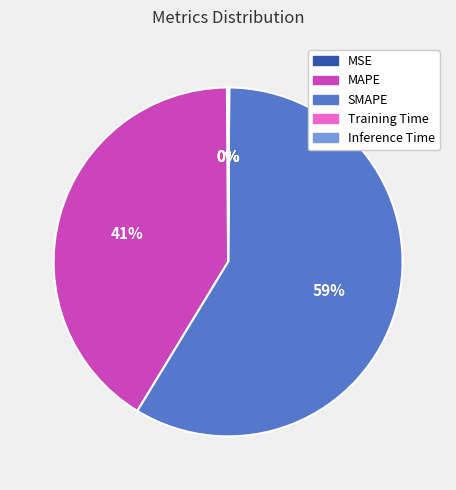

What percentage is the MAPE slice, to the nearest percent?

41%